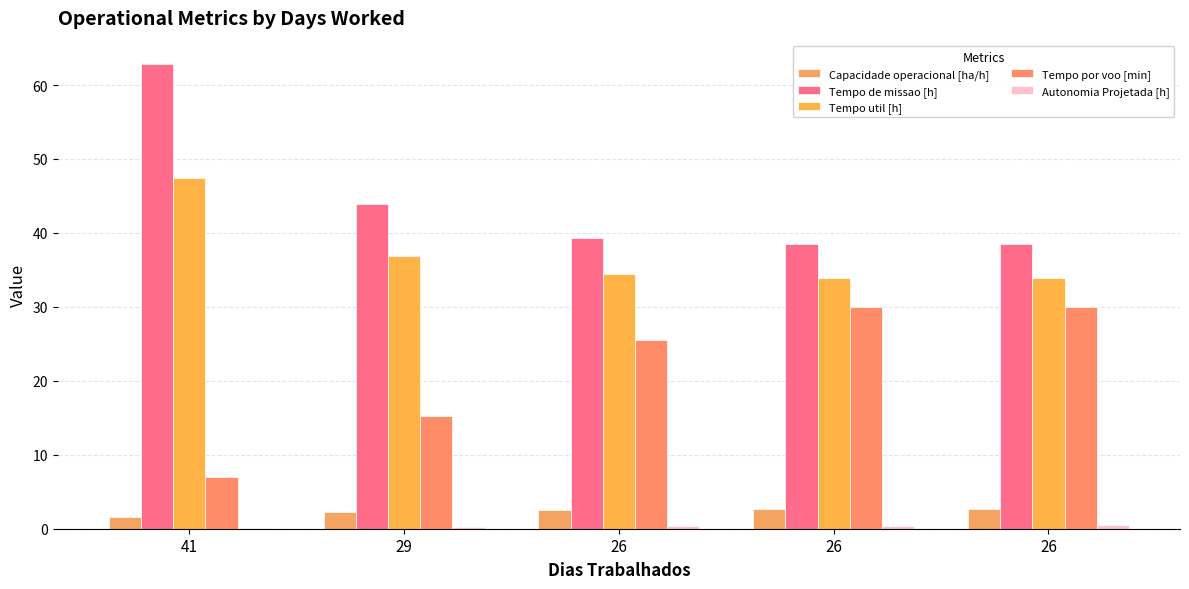

Are the bars grouped side by side (vs. stacked)?

Yes